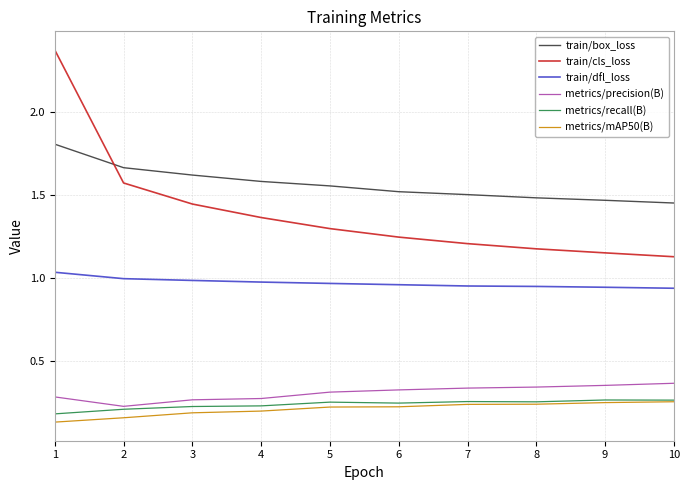

How many categories are shown in the chart?

10